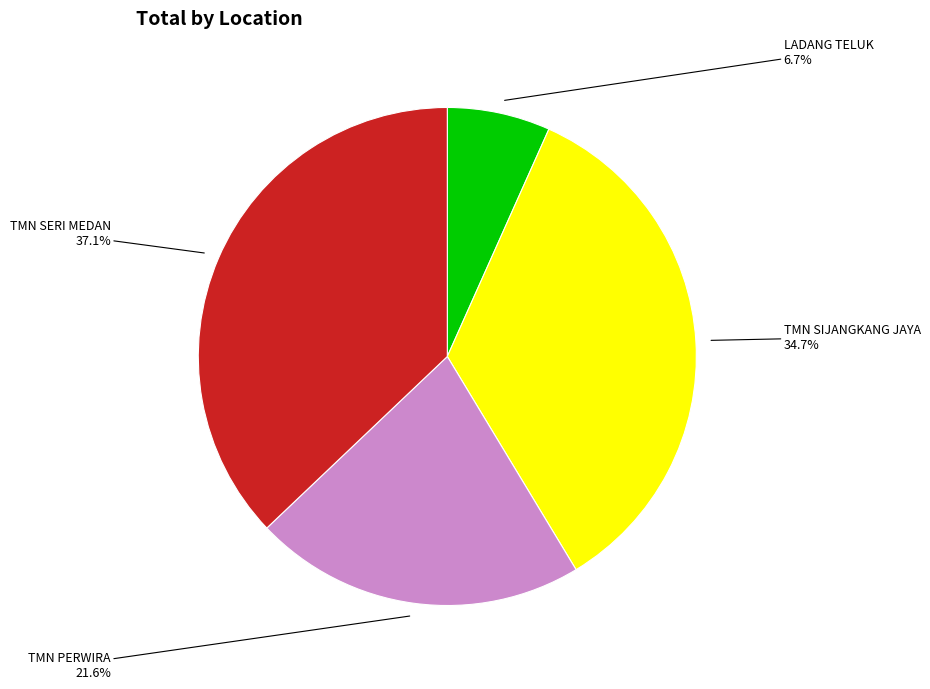

True or false: TMN PERWIRA accounts for 22% of the total.

True